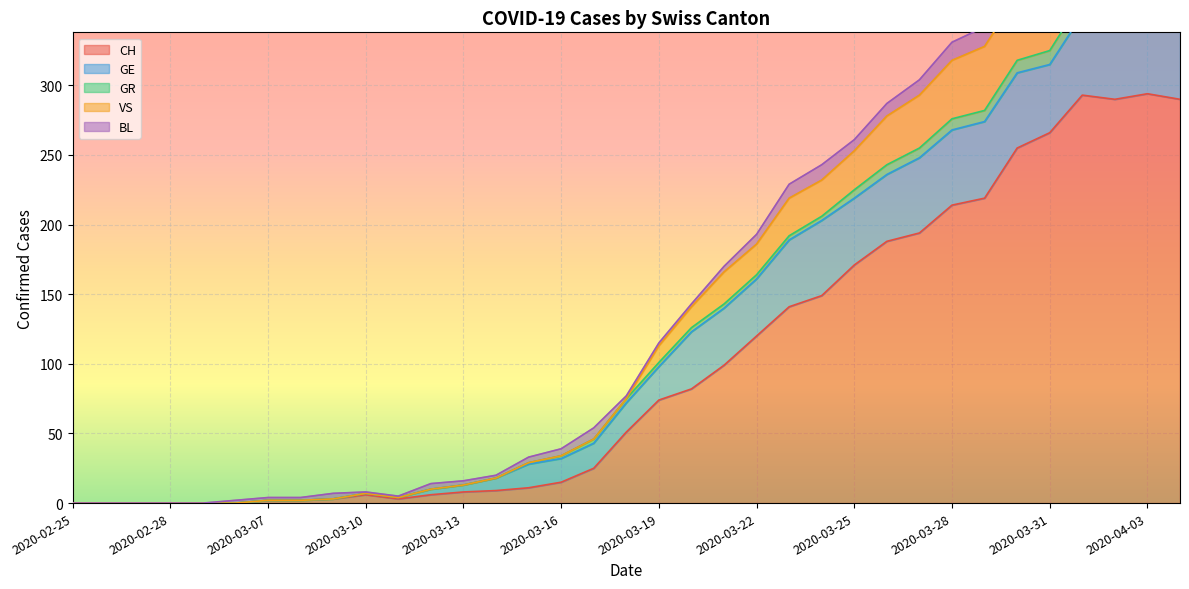

What is the difference between the highest and lowest values at 2020-04-03?

284